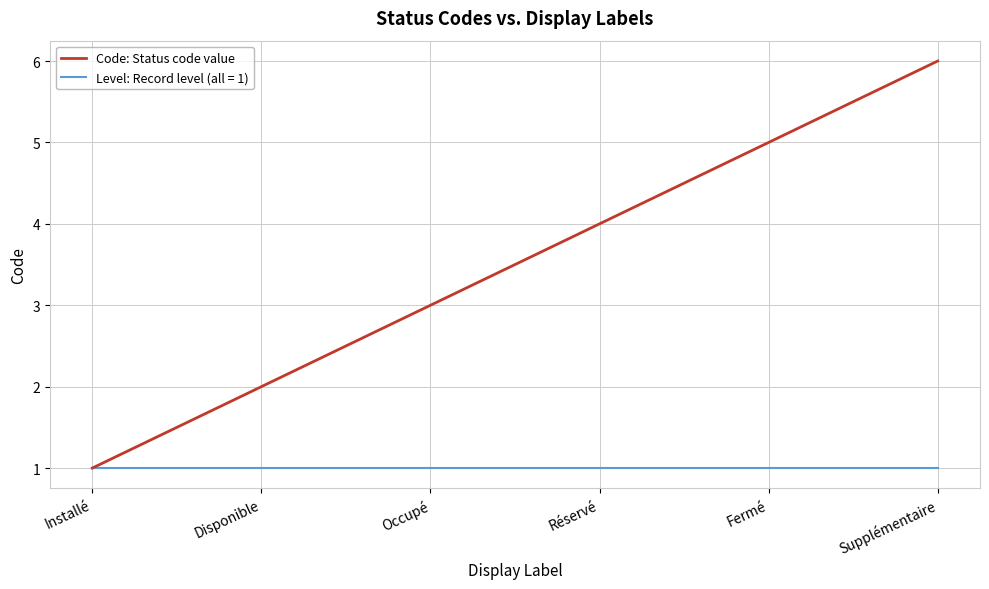

Which category has the highest value across all series?

Supplémentaire